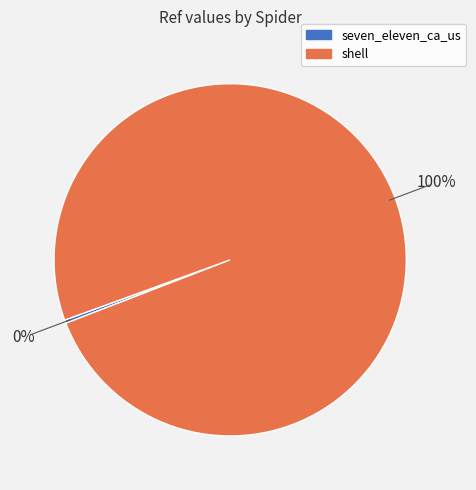

Count the number of slices in the pie.

2